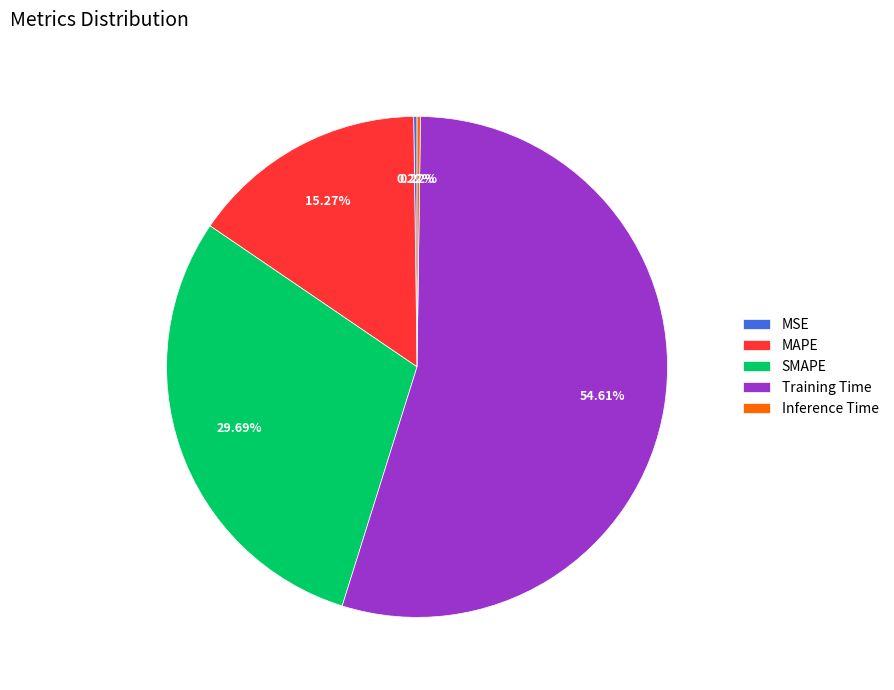

To the nearest percent, what is the combined percentage of SMAPE and Training Time?

84%